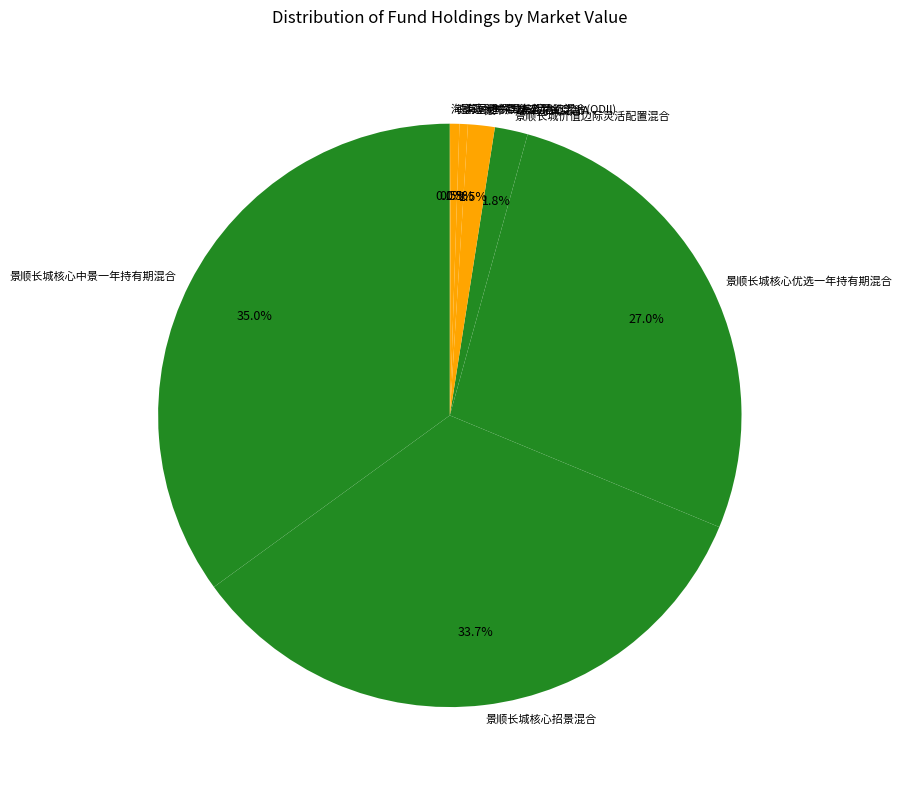

What is the ratio of the value at 景顺长城核心招景混合 to the value at 景顺长城核心中景一年持有期混合?

1.0